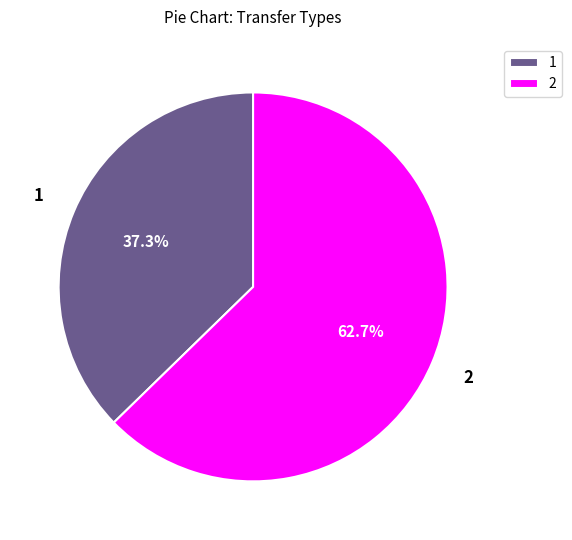

What portion of the pie excludes 1?

62.7%